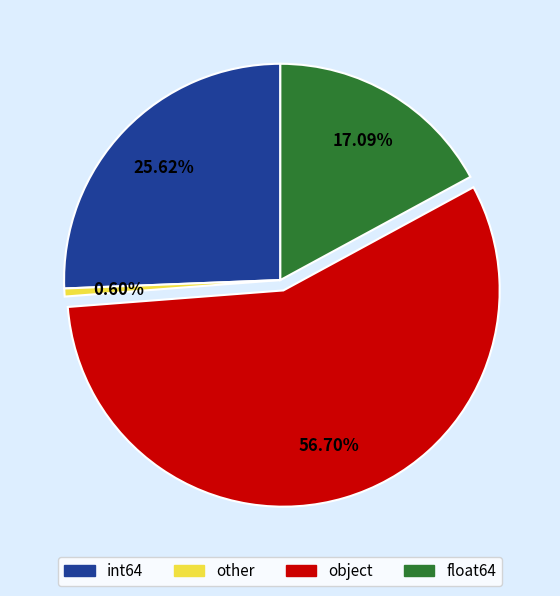

Is there any slice that represents more than half of the pie?

Yes